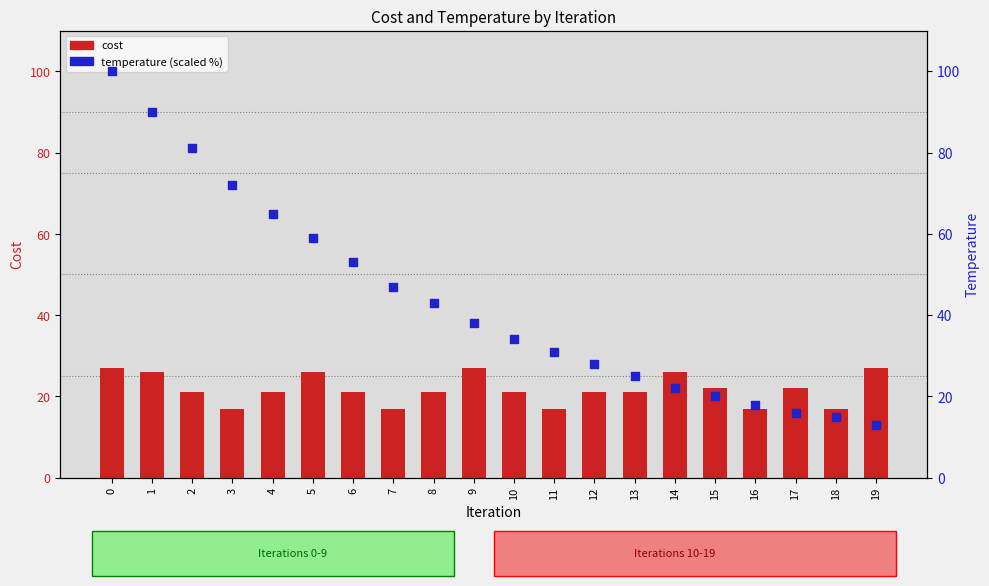

What is the total value across all series at 18?

32.0